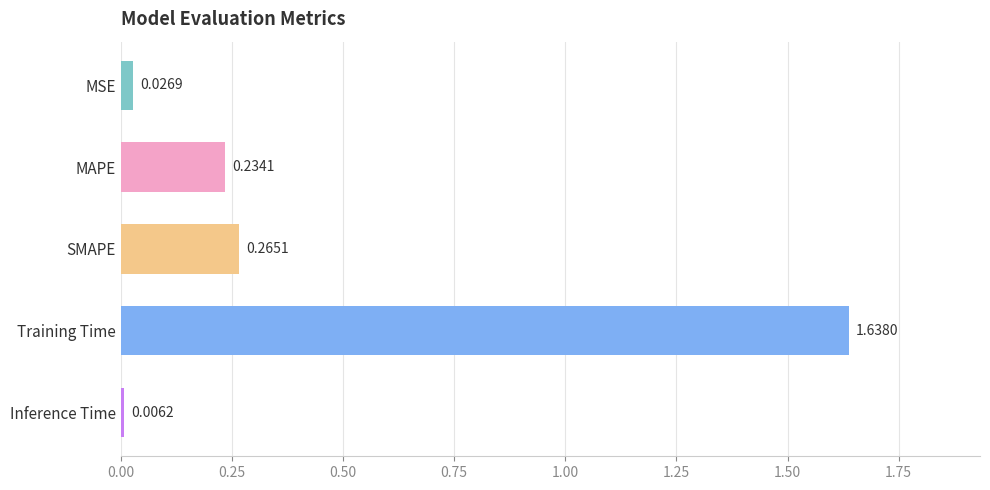

What is the label of the 1st bar from the bottom?

Inference Time